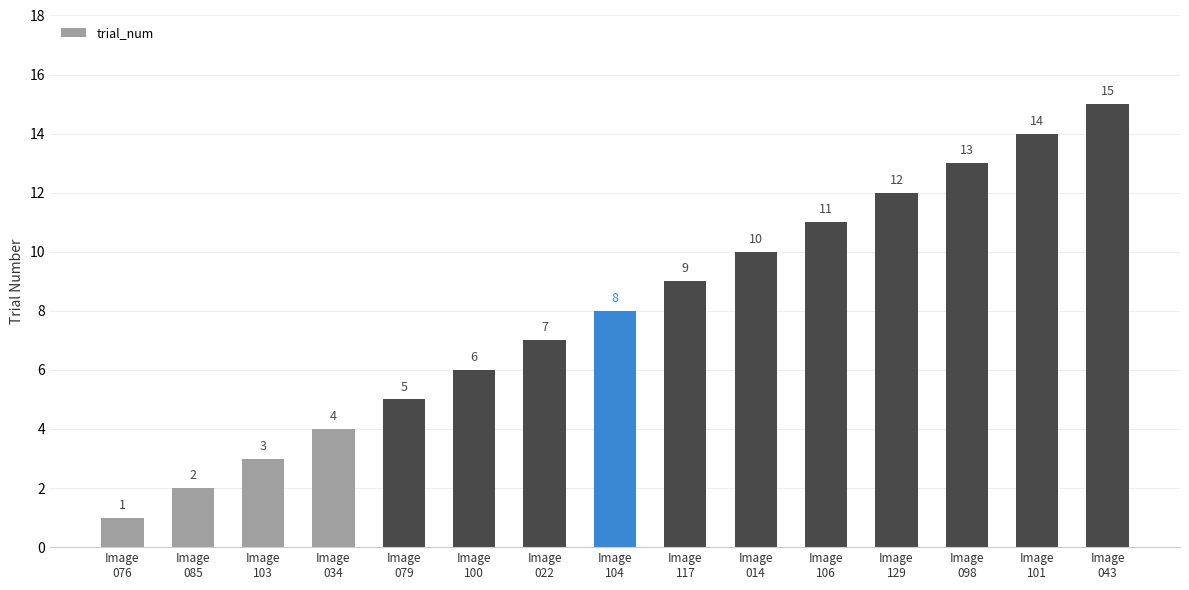

At which label is the value closest to 8?

Image
104